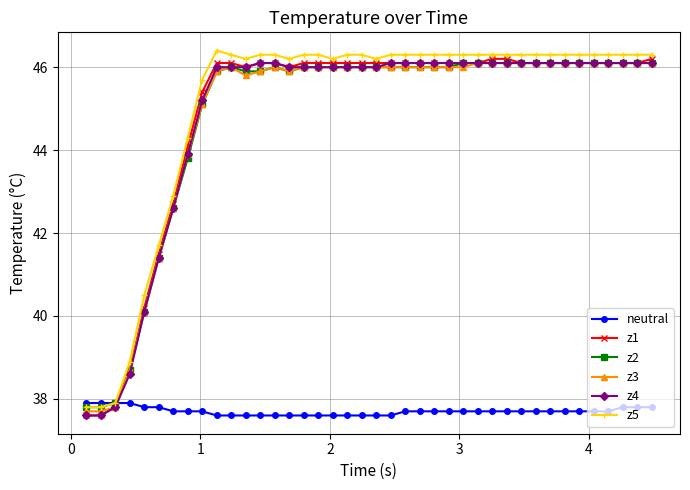

What is the maximum value shown in the chart?

46.4